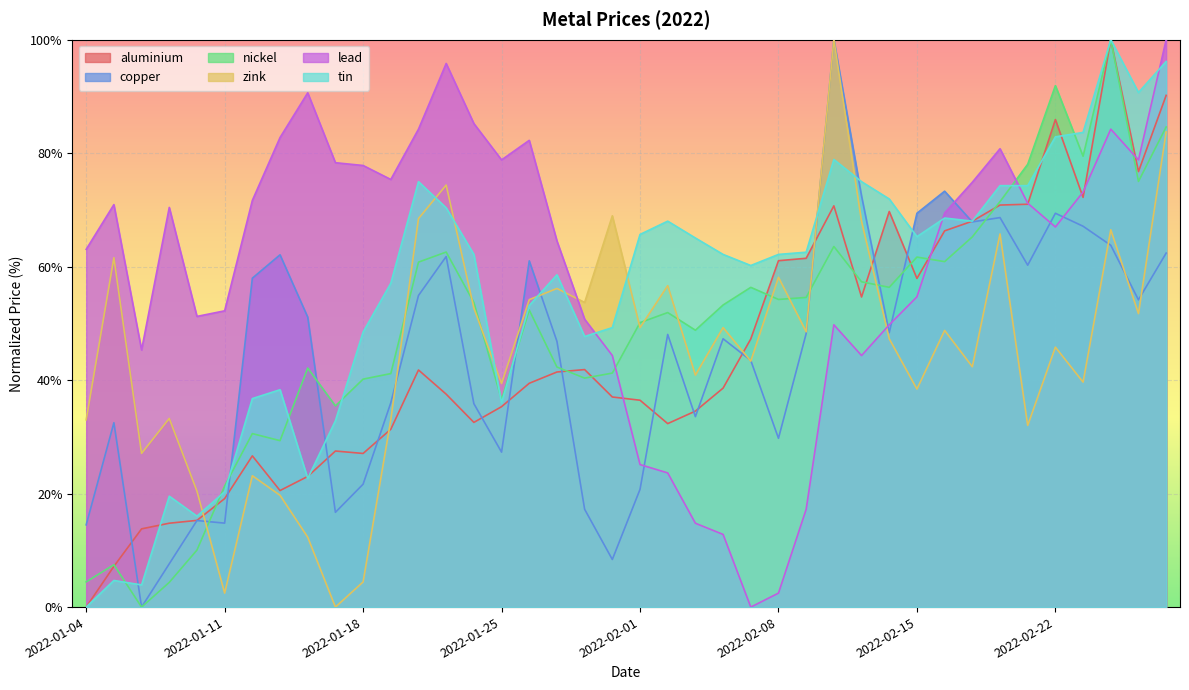

Reading left to right, transcribe all the data shown in this chart.

aluminium: 0.0	7.2	13.8	14.8	15.3	19.1	26.7	20.5	23.0	27.5	27.1	31.3	41.8	37.5	32.6	35.3	39.4	41.4	41.9	37.0	36.5	32.3	34.5	38.6	47.3	61.1	61.5	70.7	54.7	69.7	57.9	66.3	68.0	70.9	71.0	85.9	72.2	100.0	76.8	90.2
copper: 14.5	32.5	0.0	7.6	15.3	14.8	58.0	62.1	51.1	16.7	21.7	36.0	54.9	61.8	35.9	27.3	61.0	46.8	17.2	8.4	20.7	48.1	33.6	47.3	43.5	29.7	48.2	100.0	72.5	48.4	69.4	73.3	67.9	68.6	60.3	69.4	67.1	63.8	54.2	62.4
nickel: 4.4	7.5	0.0	4.4	10.0	21.3	30.6	29.3	42.1	35.5	40.2	41.2	60.8	62.6	53.7	36.5	52.4	42.3	40.4	41.2	50.1	51.9	48.8	53.2	56.4	54.2	54.6	63.6	57.3	56.4	61.7	60.9	65.2	71.5	78.0	91.9	79.5	100.0	75.0	84.6
zink: 33.0	61.6	27.1	33.3	20.4	2.5	23.2	19.7	12.3	0.0	4.4	33.0	68.5	74.4	52.7	39.4	54.2	56.2	53.7	69.0	49.3	56.7	40.9	49.3	43.3	58.1	48.5	100.0	68.0	47.3	38.4	48.8	42.4	65.8	32.0	45.8	39.7	66.5	51.7	83.7
lead: 63.1	70.9	45.3	70.4	51.2	52.2	71.7	82.8	90.6	78.3	77.8	75.4	84.2	95.8	85.2	78.8	82.3	64.5	50.7	44.3	25.1	23.6	14.8	12.8	0.0	2.5	17.2	49.8	44.3	49.8	54.7	69.5	74.9	80.8	71.2	67.0	73.2	84.2	78.8	100.0
tin: 0.0	4.7	3.9	19.5	16.0	20.3	36.7	38.3	22.7	32.8	48.5	57.1	75.0	70.4	62.2	36.0	53.2	58.6	47.7	49.3	65.7	68.0	65.1	62.2	60.2	62.2	62.5	78.9	75.0	71.9	65.3	68.6	68.0	74.3	74.3	82.9	83.7	100.0	90.7	96.2